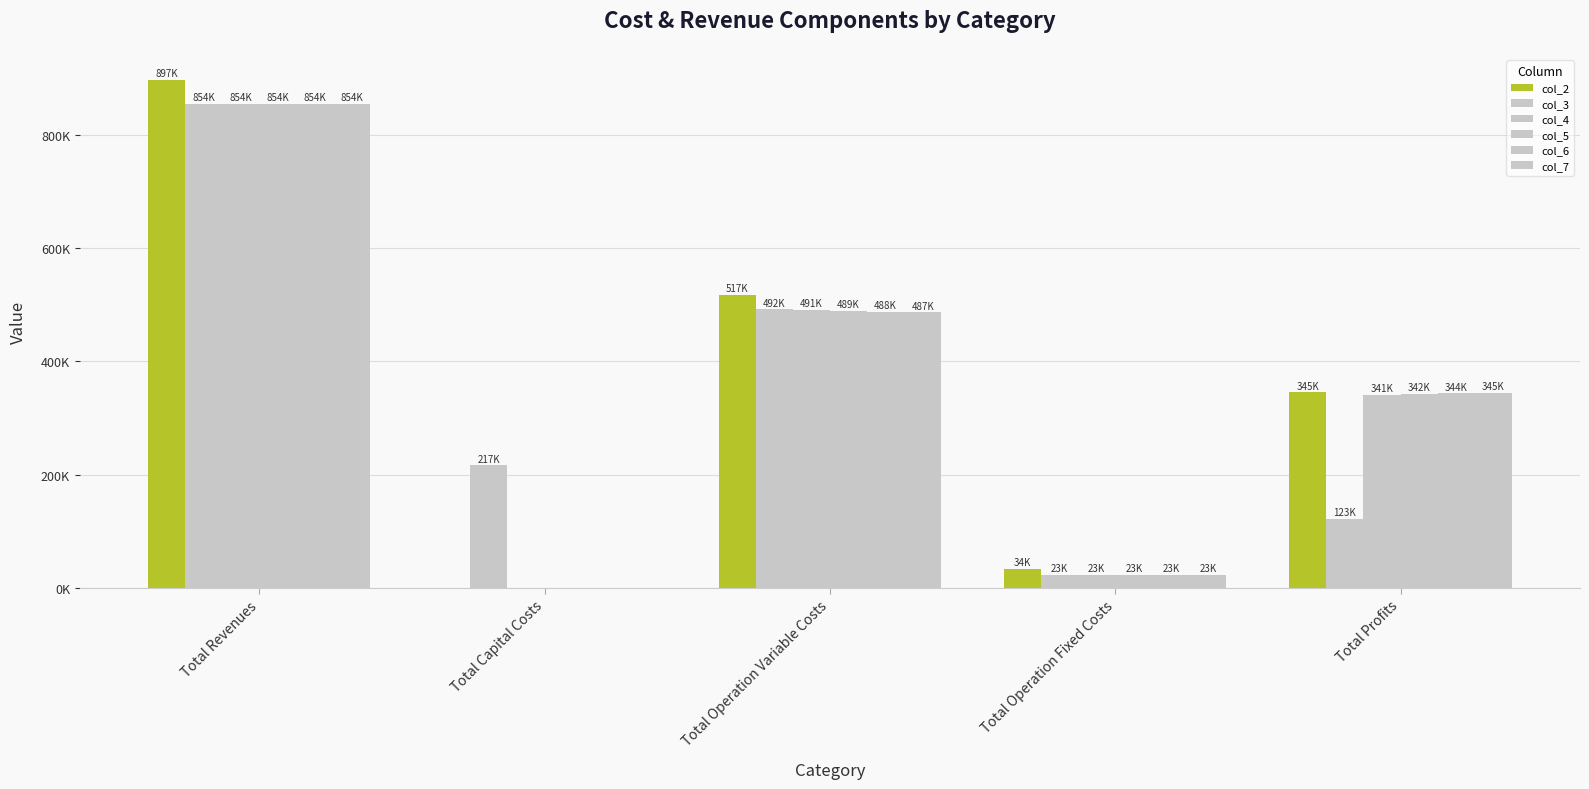

How many groups of bars are there?

5